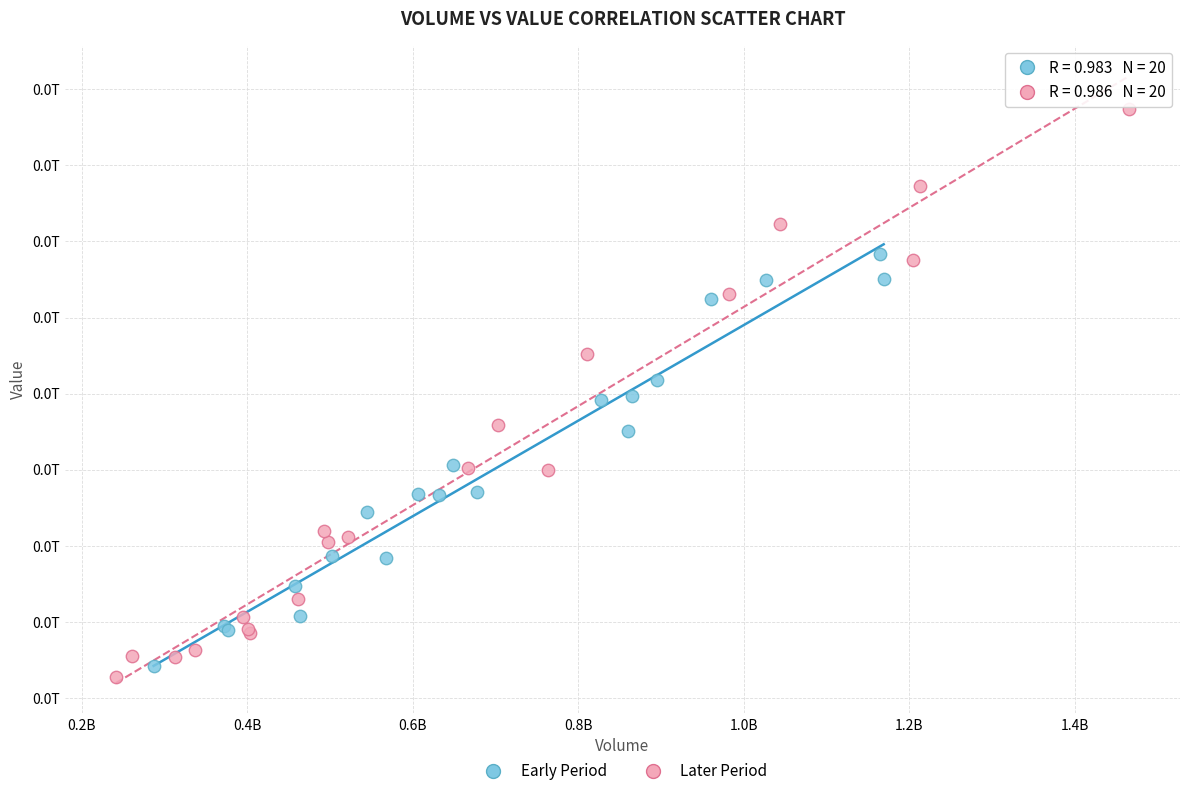

What are all the series names shown in the legend?

Early Period, Later Period